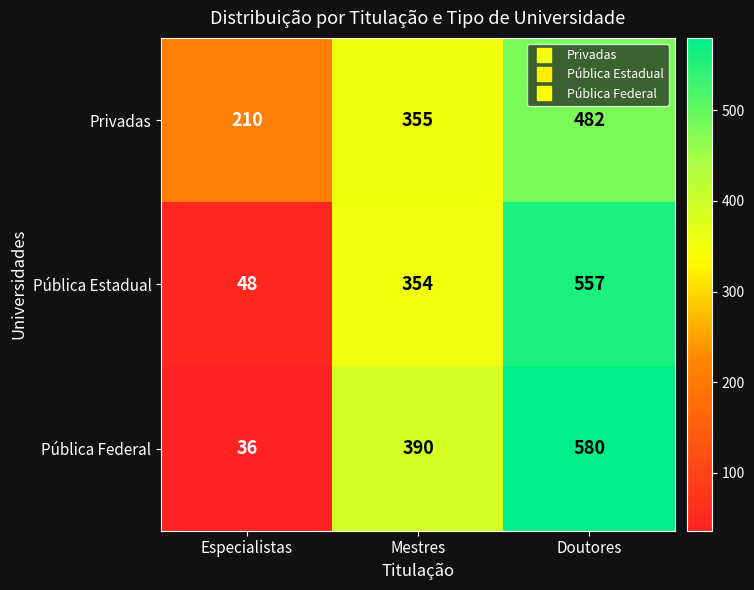

True or false: Privadas has a value of 355 at Mestres.

True